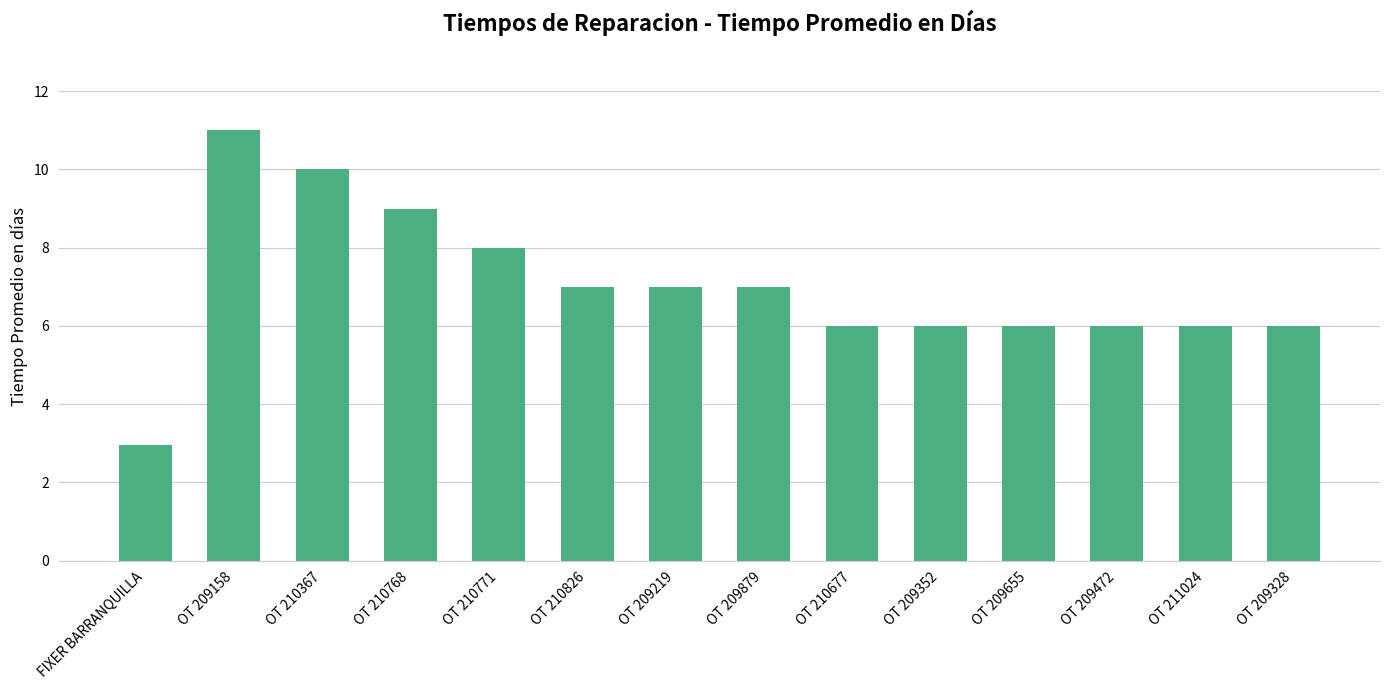

At which category does the chart reach its peak across all series?

OT 209158